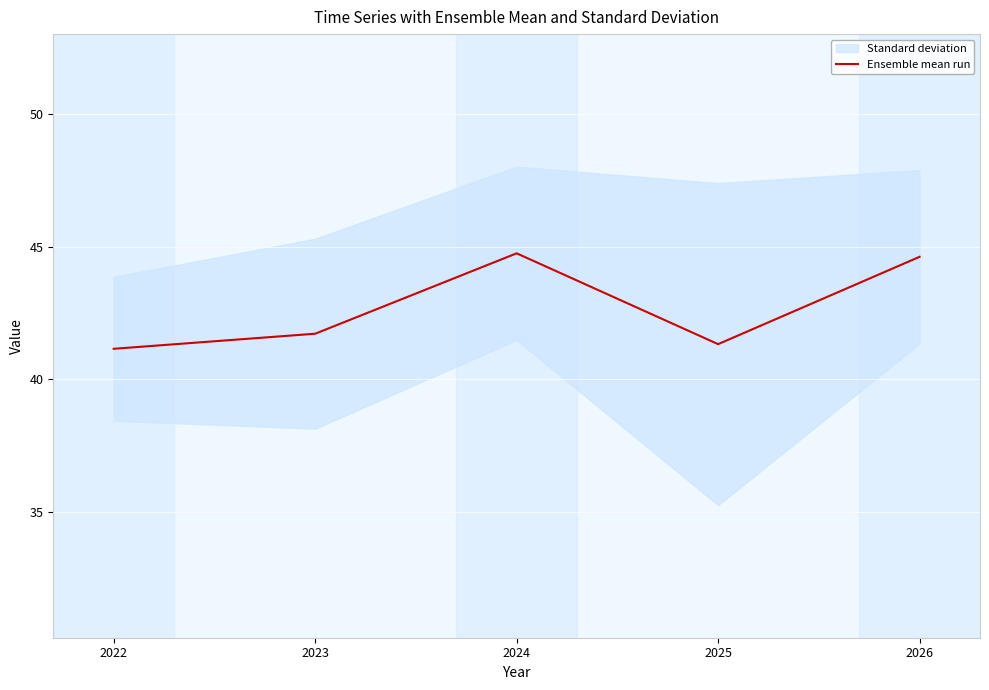

What is the change in value from 2022 to 2025?

+0.2